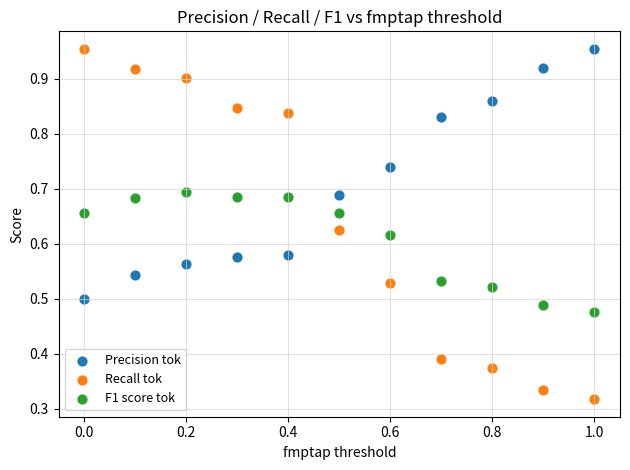

Which series reaches the minimum Y coordinate?

Recall tok